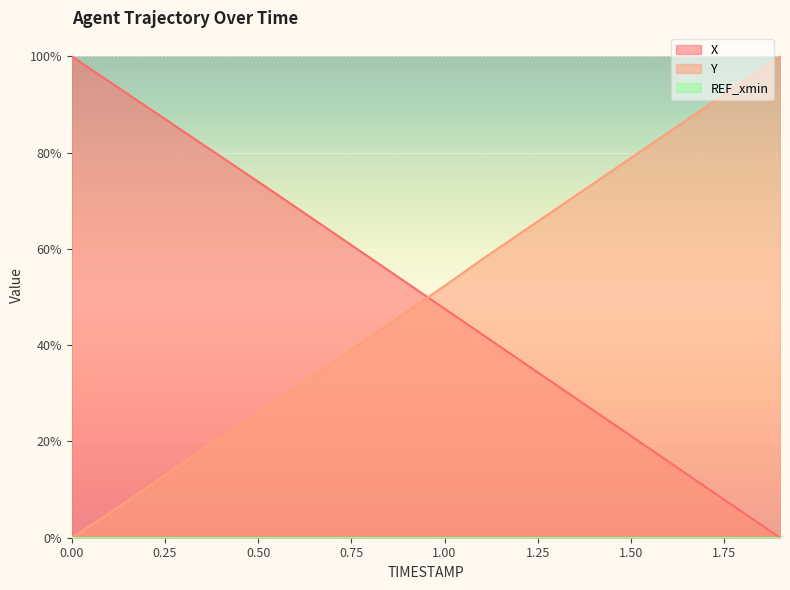

Which series ends up on top after the final intersection of X and Y?

Y